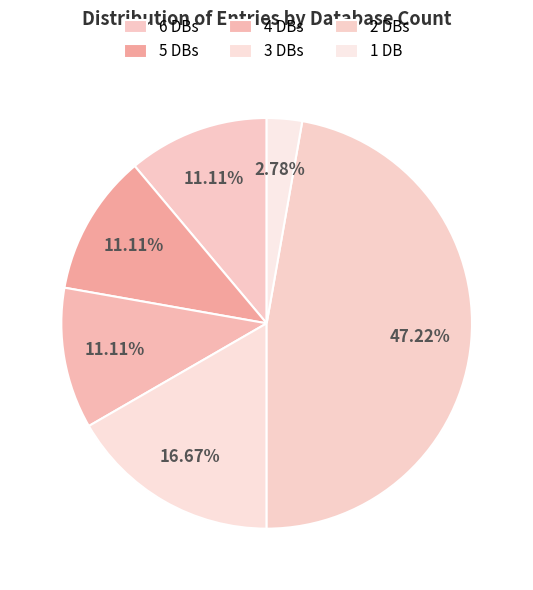

Rank the categories by value from highest to lowest.

Db_count 2.0, Db_count 3.0, Db_count 6.0, Db_count 5.0, Db_count 4.0, Db_count 1.0